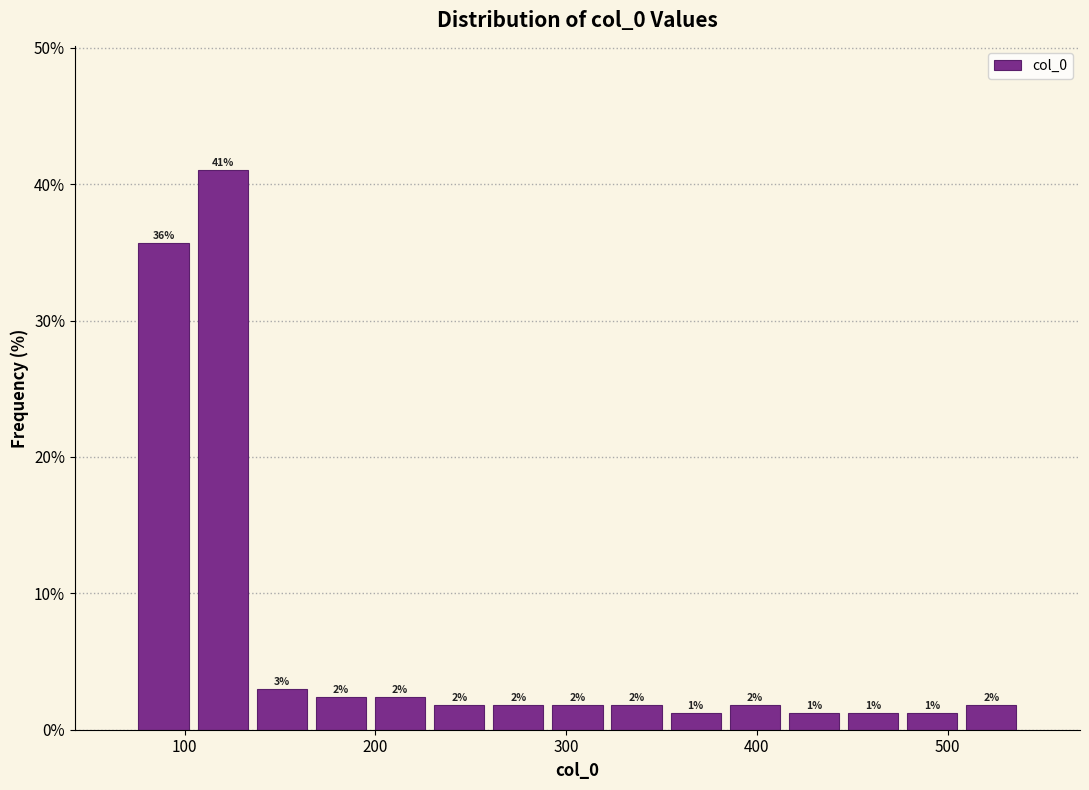

Around what value on the x-axis is the tallest bar? Give the approximate position of its centre, as read against the axis.

120